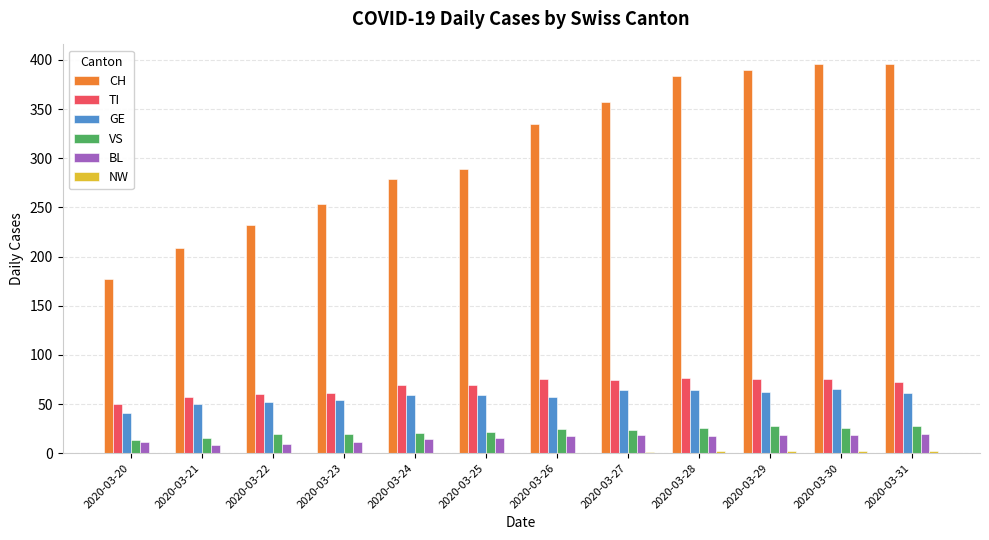

What is the sum of the GE values at 2020-03-29 and 2020-03-27?

126